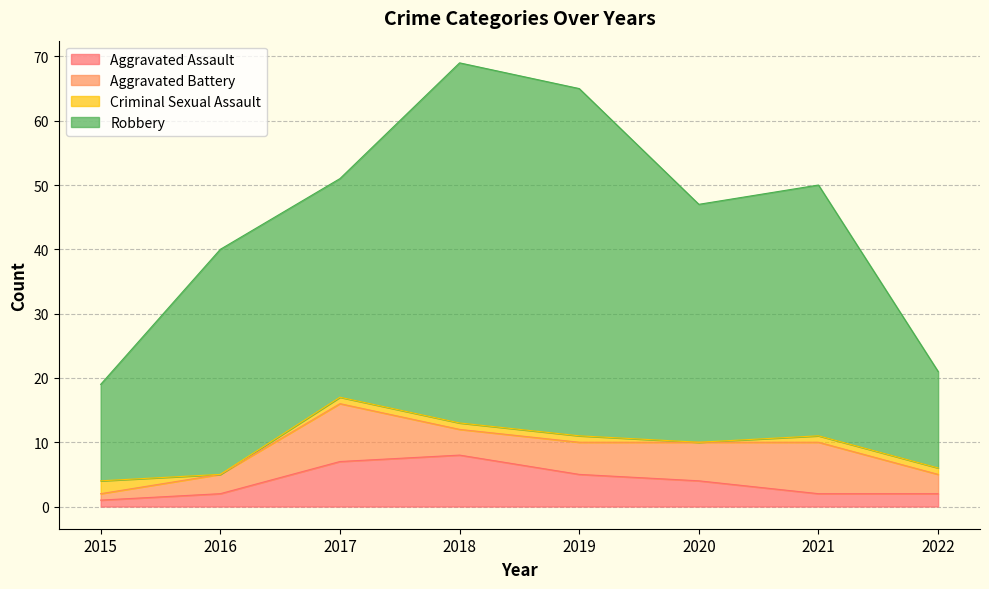

What is the difference between the maximum and minimum values in the Aggravated Assault series?

7